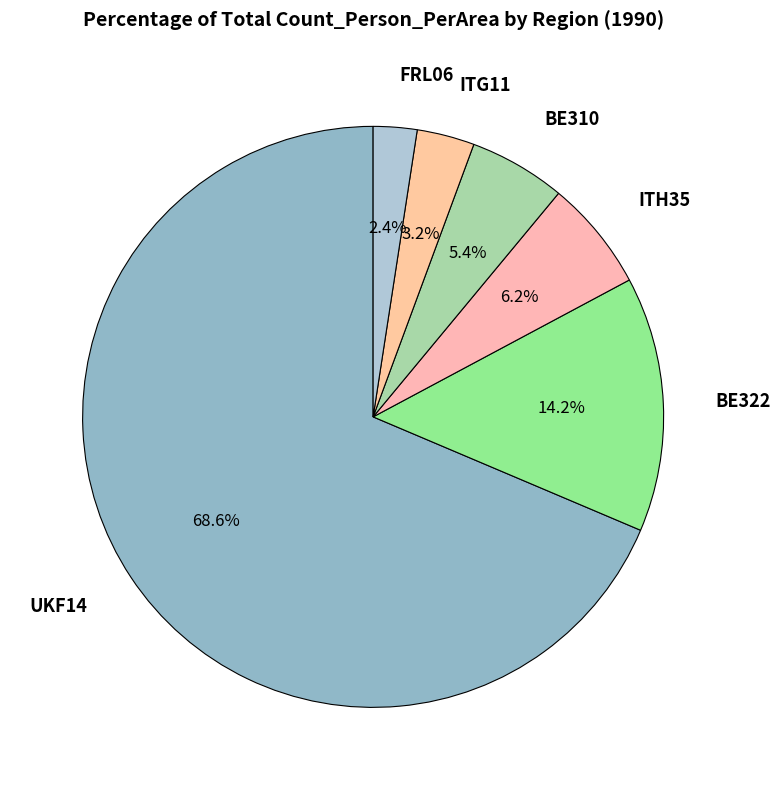

What is the smallest slice in the pie chart?

FRL06